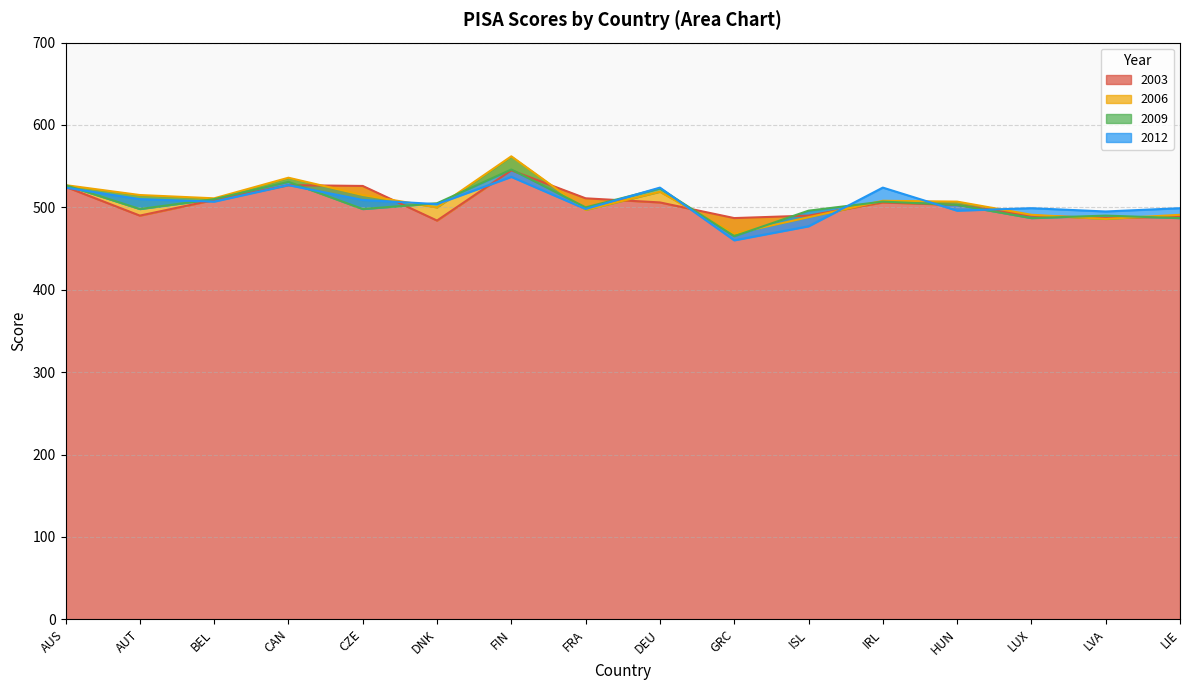

Where do 2012 and 2006 first cross each other?

CZE and DNK